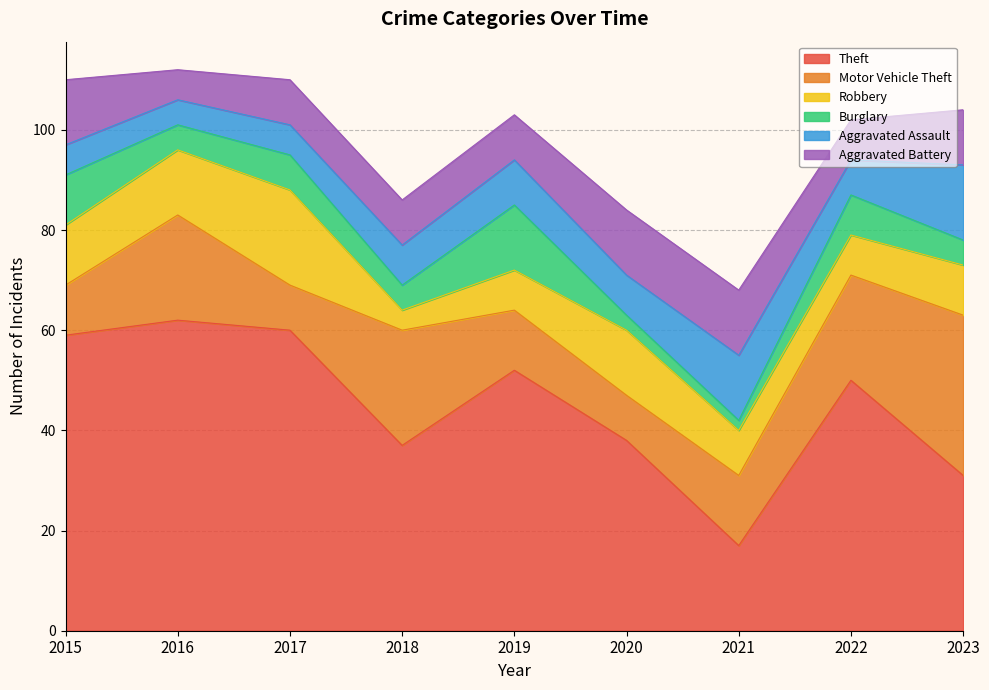

What is the value of the Theft point at the 6th from the left?

38